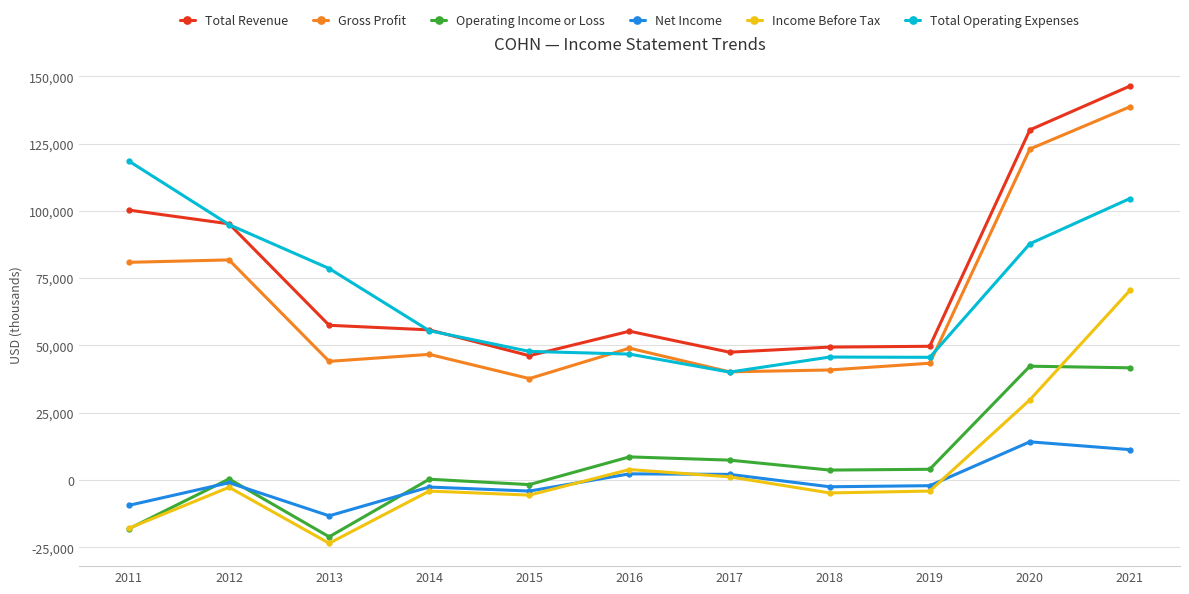

Rank the series by their maximum value, from highest to lowest.

Total Revenue, Gross Profit, Total Operating Expenses, Income Before Tax, Operating Income or Loss, Net Income